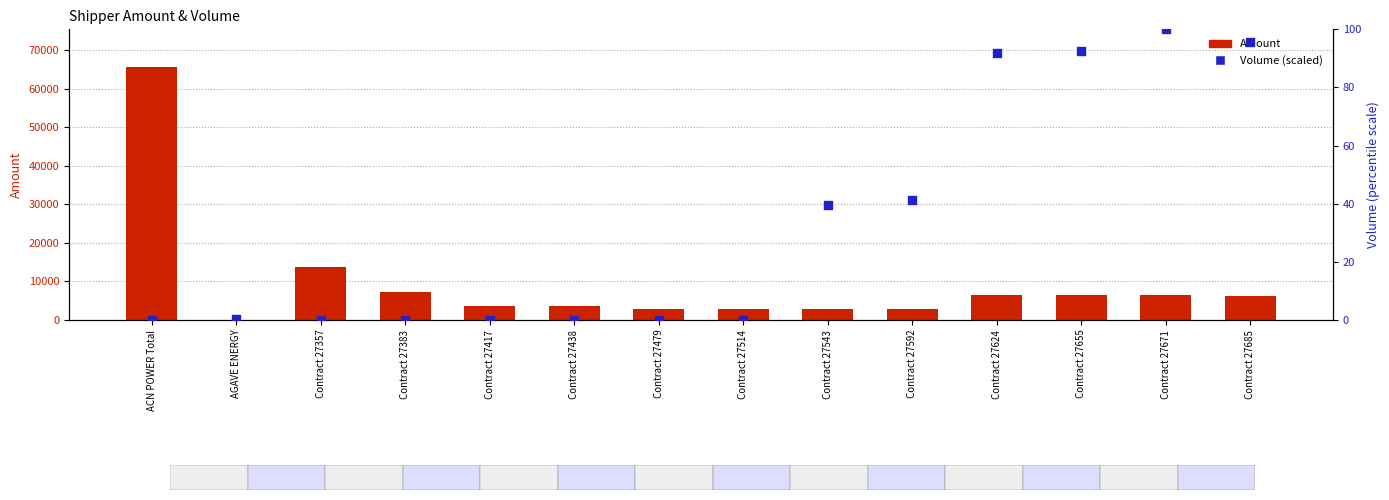

Which series has the largest total across all categories?

Amount